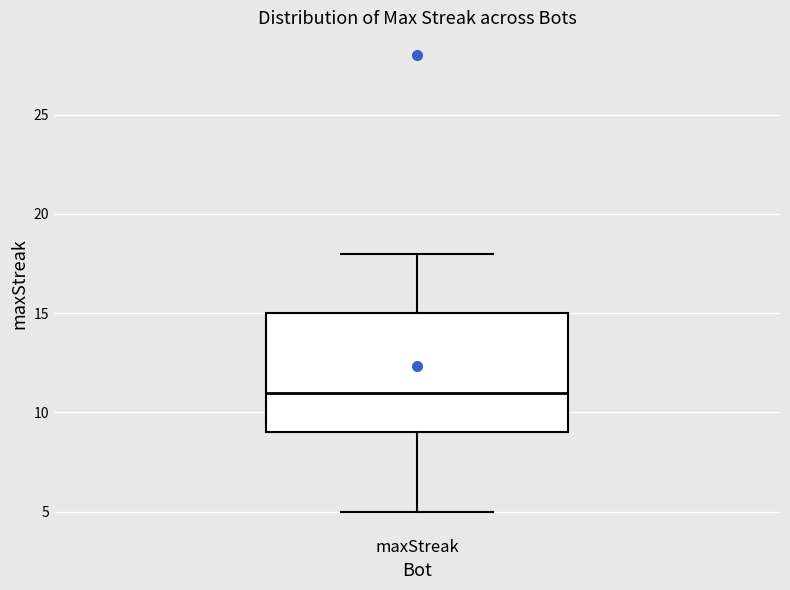

Read this box plot against the y-axis: the position of the median line, the range covered by the box, and the ends of both whiskers. The values are not printed on the chart, so give them approximately, as read against the axis.

median 11, box 9 to 15, whiskers 5 to 18